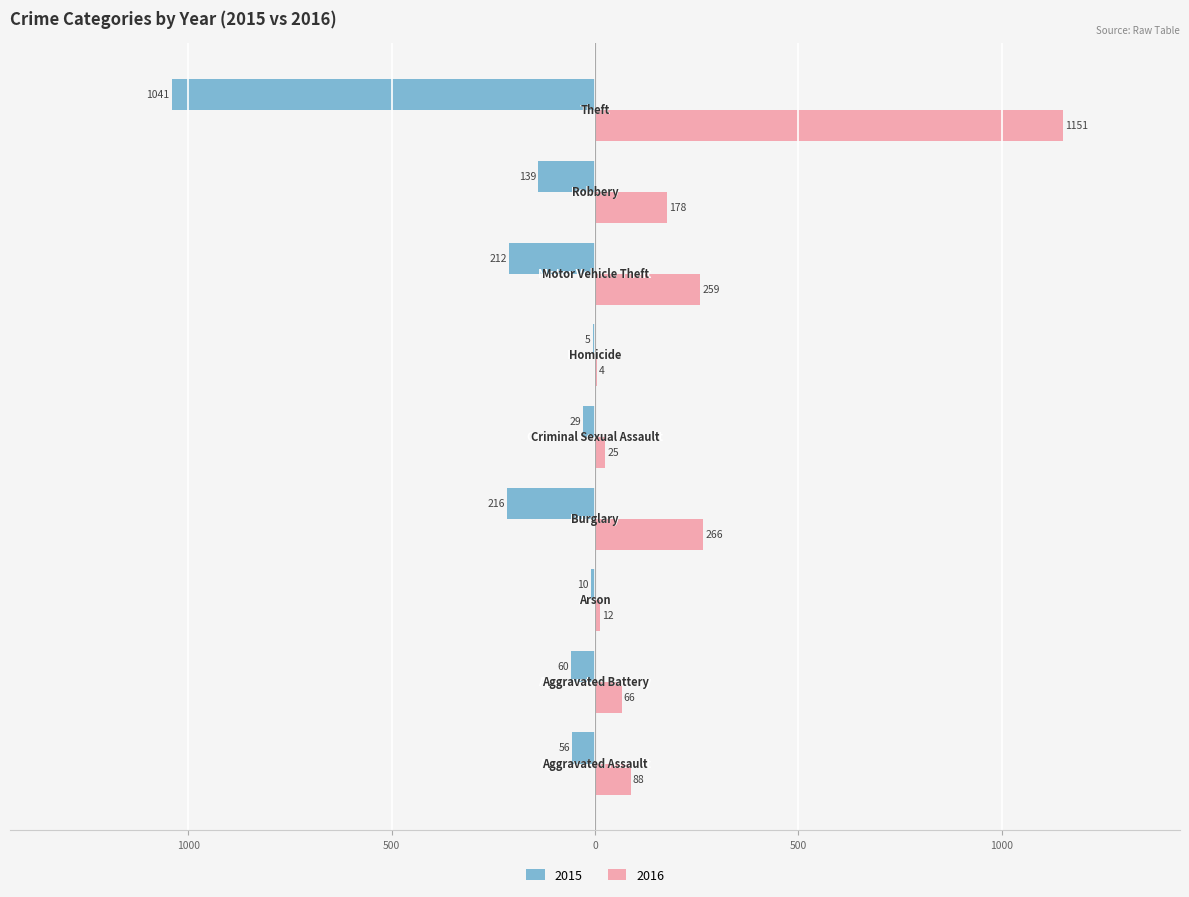

What are all the series names shown in the legend?

2015, 2016